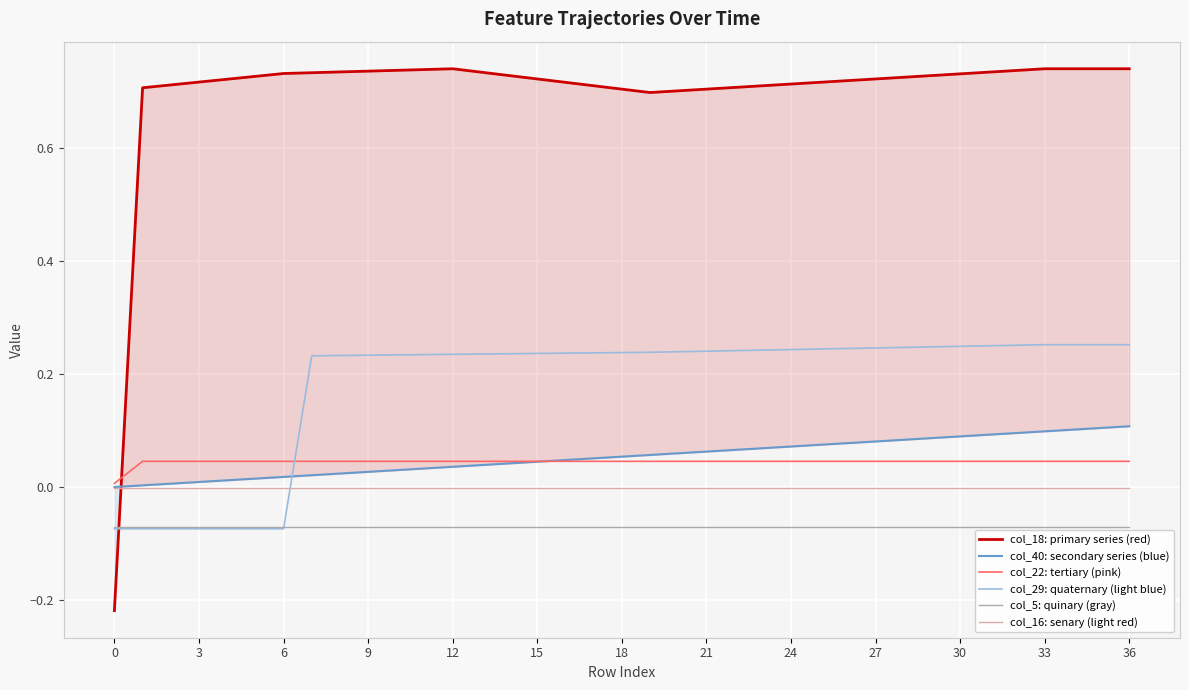

What is the label of the 33rd point from the left?

32